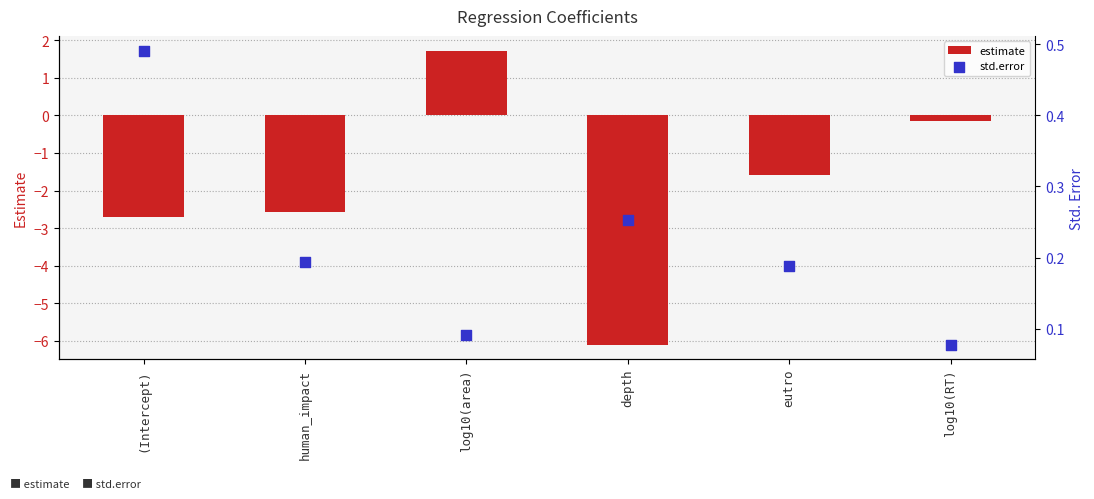

Which series reaches the maximum Y coordinate?

estimate